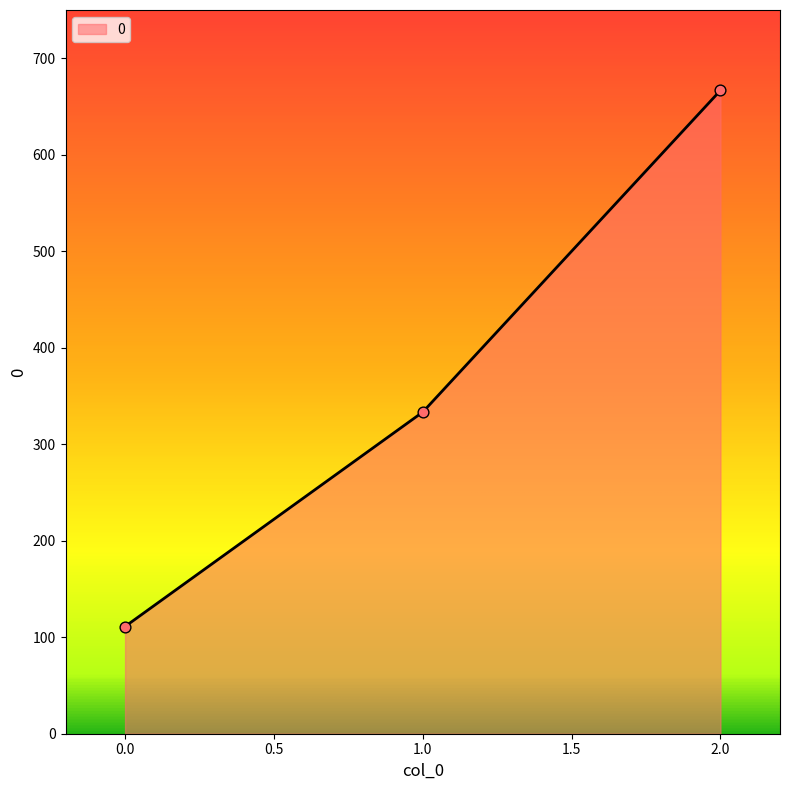

What is the change in value from 0.0 to 2.0?

+555.6